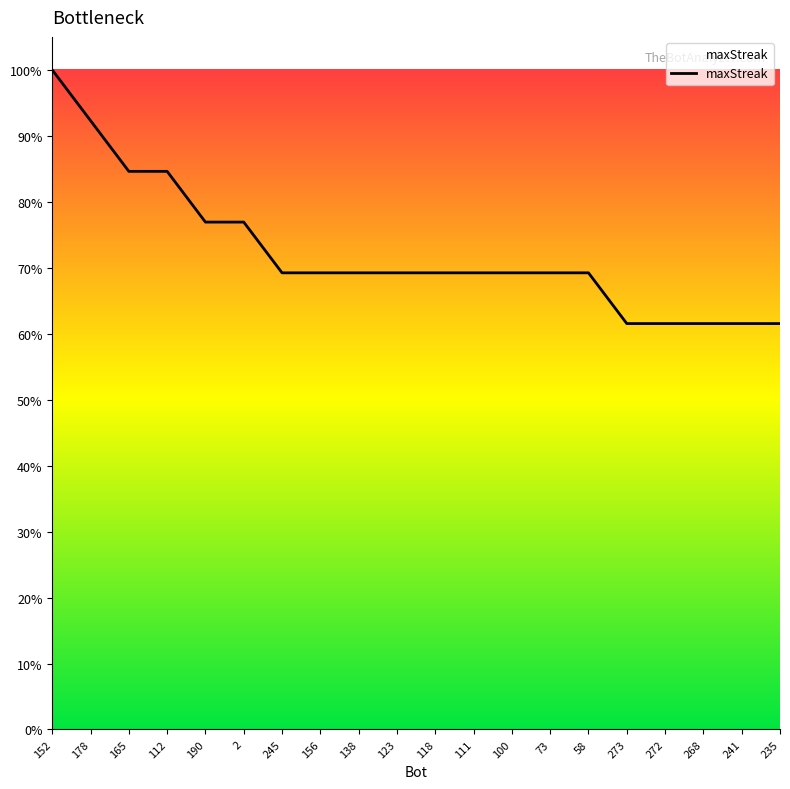

What is the greatest value displayed?

100.0